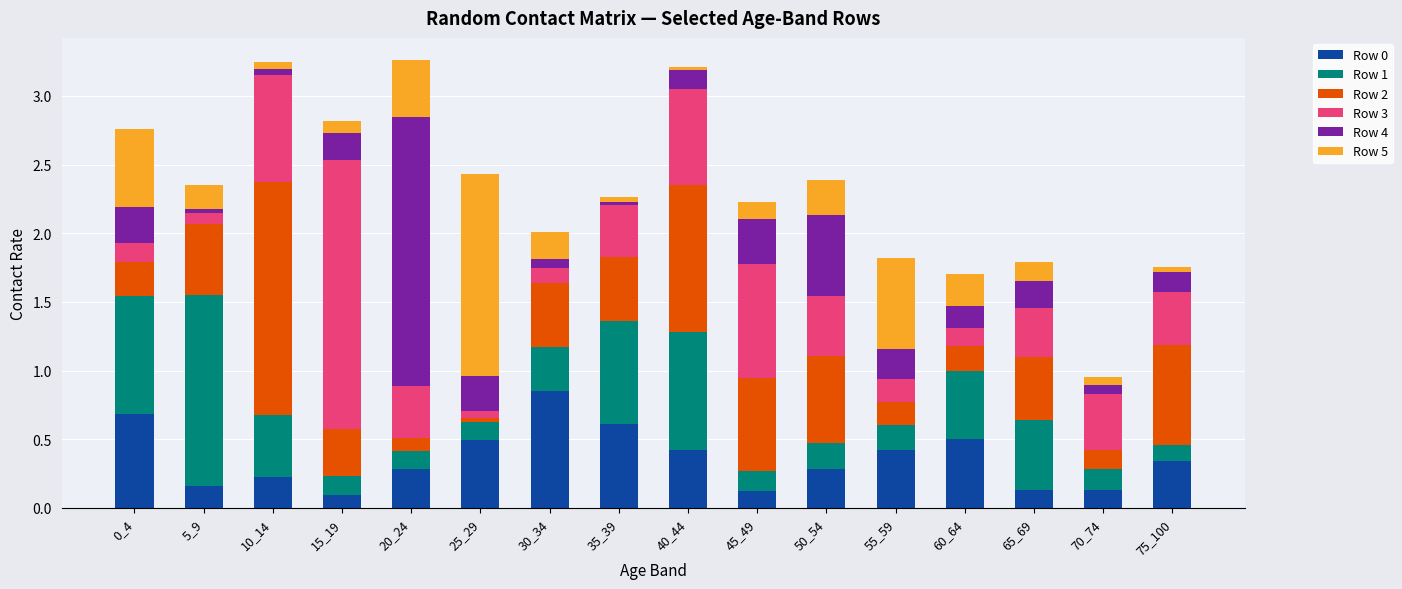

True or false: Row 0 has a value of 0.3 at 75_100.

True